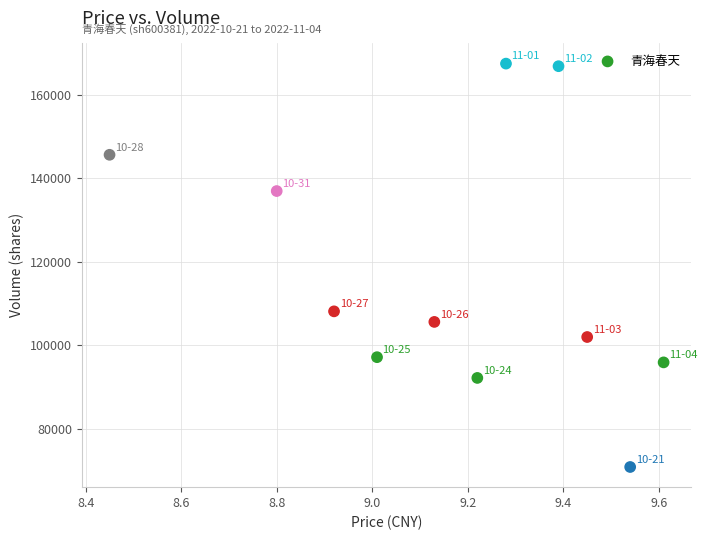

What Y value in the scatter plot is closest to 119095?

108065